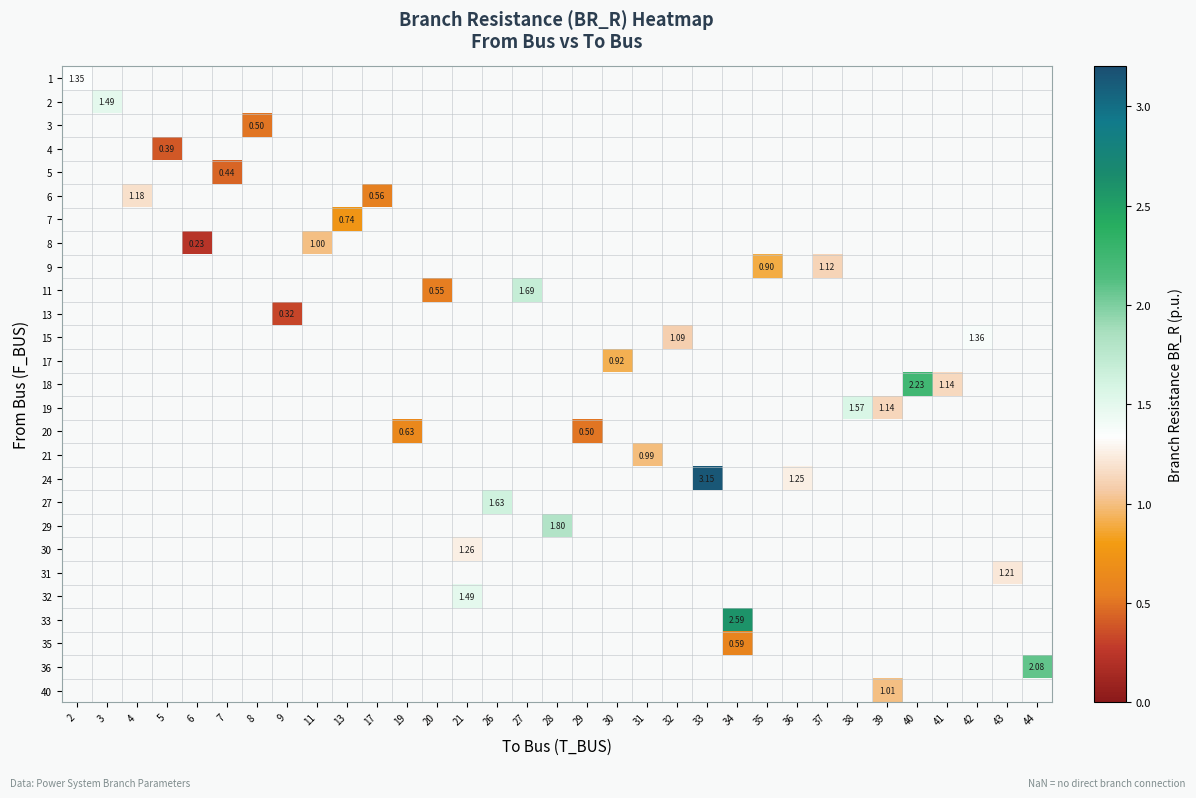

The value of row_24 at 44 is nan. True or false?

True